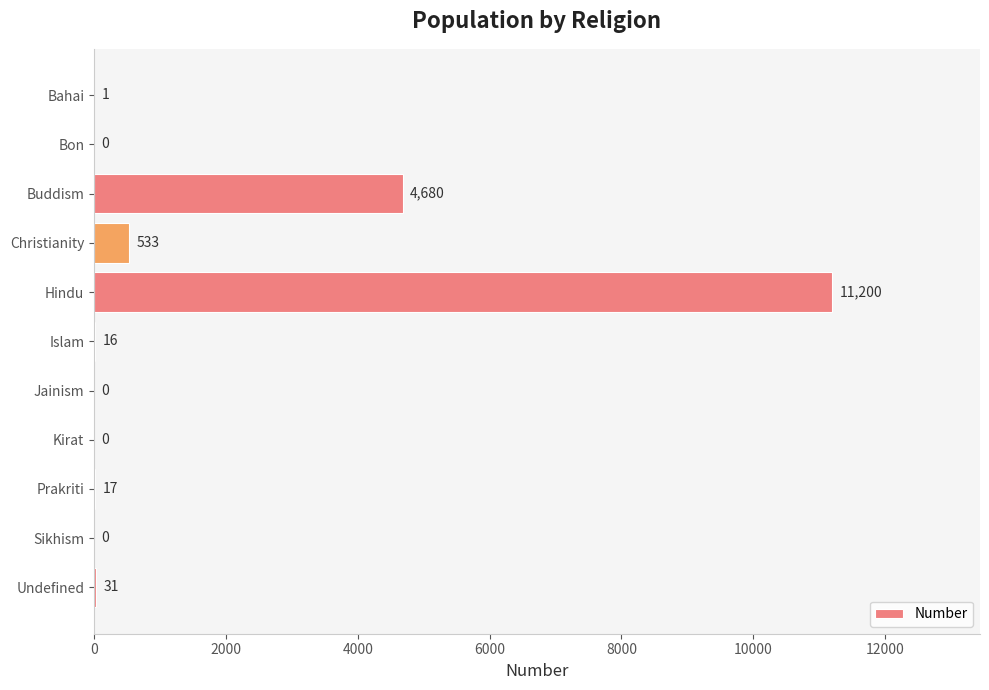

What is the maximum value shown in the chart?

11200